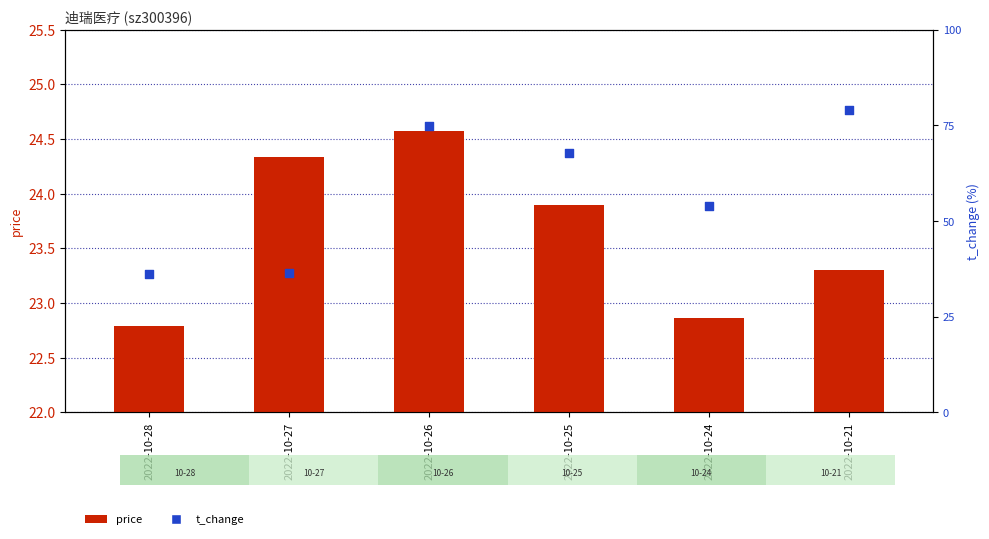

Which series contains the highest Y value?

price